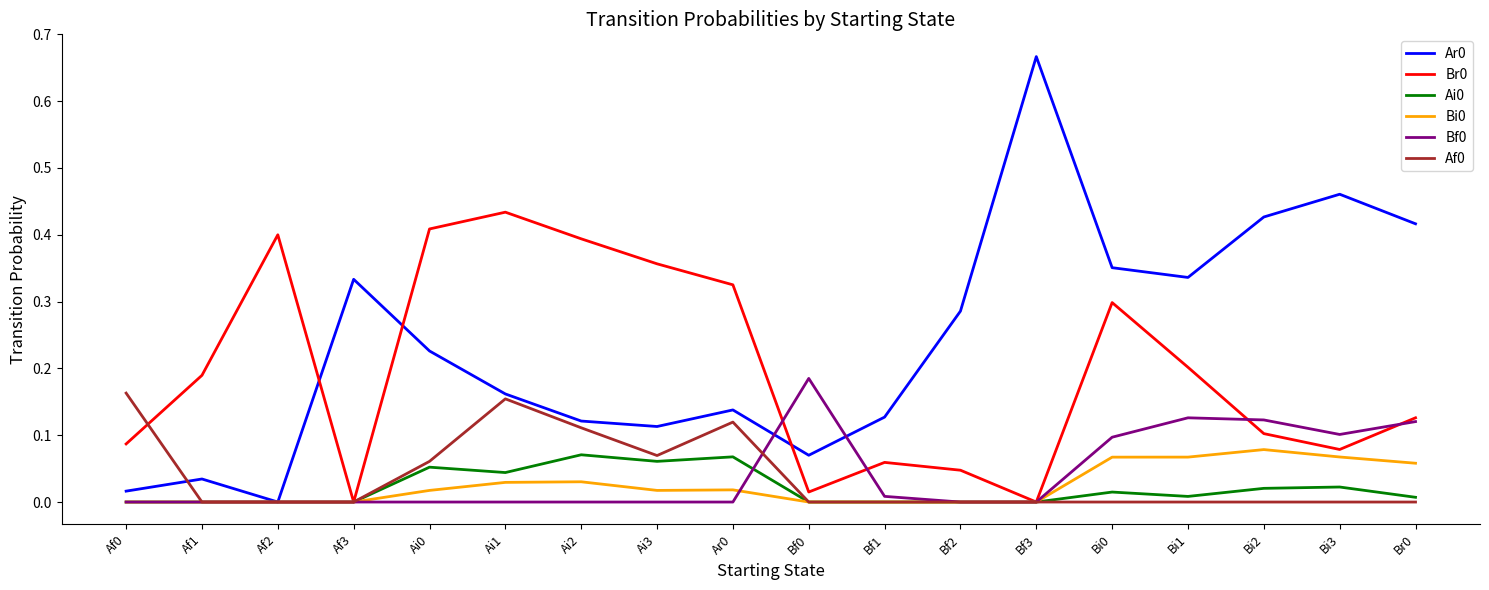

Which label corresponds to the largest value in the chart?

Bf3